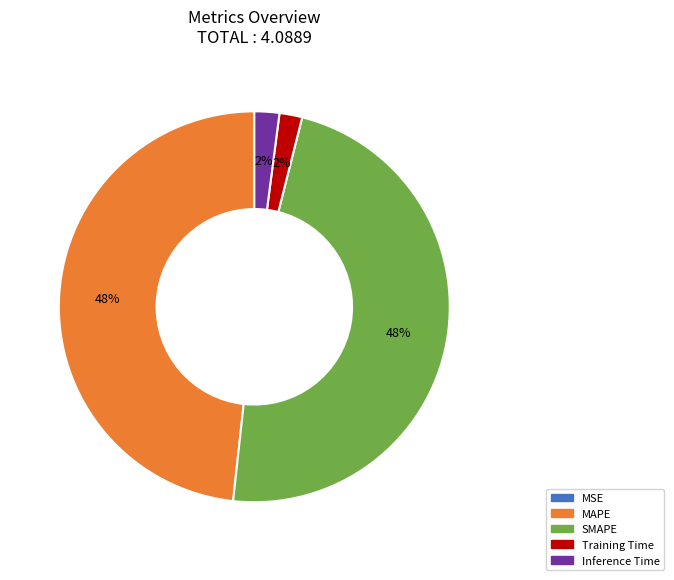

To the nearest percent, what is the combined percentage of Inference Time and SMAPE?

50%